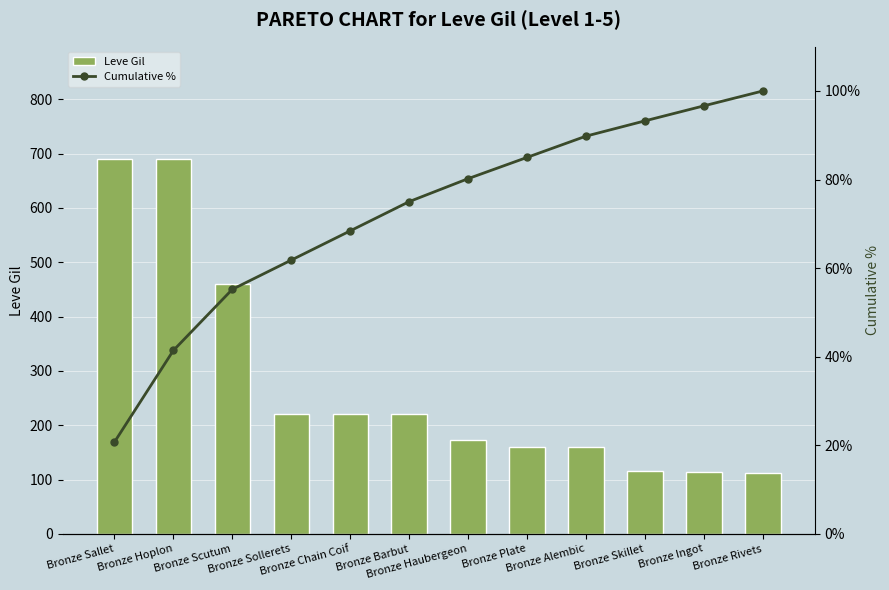

What is the approximate value of Cumulative % at Bronze Skillet?

93.2